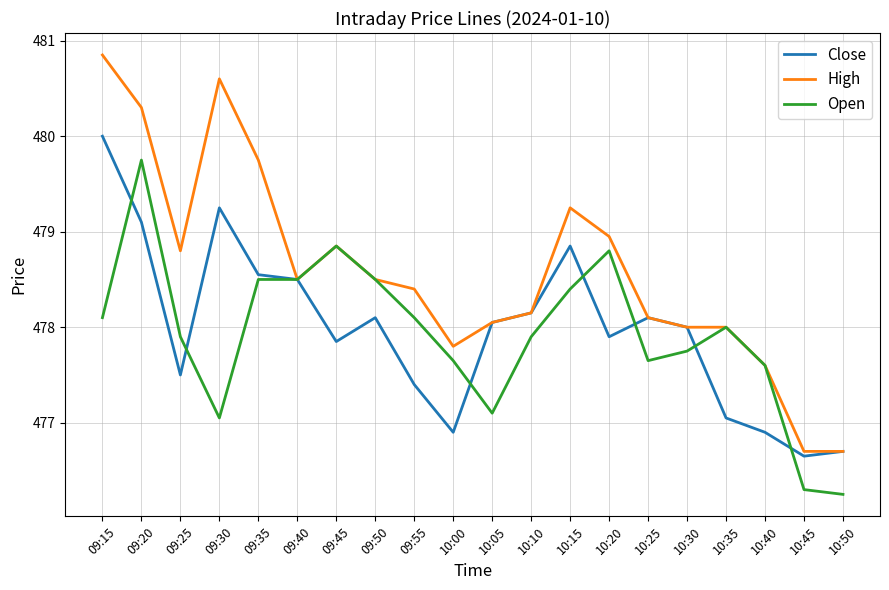

Which category has the lowest value in the Open series?

10:50